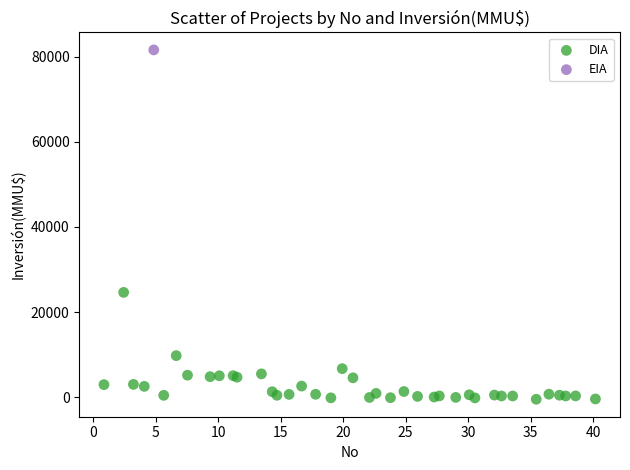

What are all the series names shown in the legend?

DIA, EIA